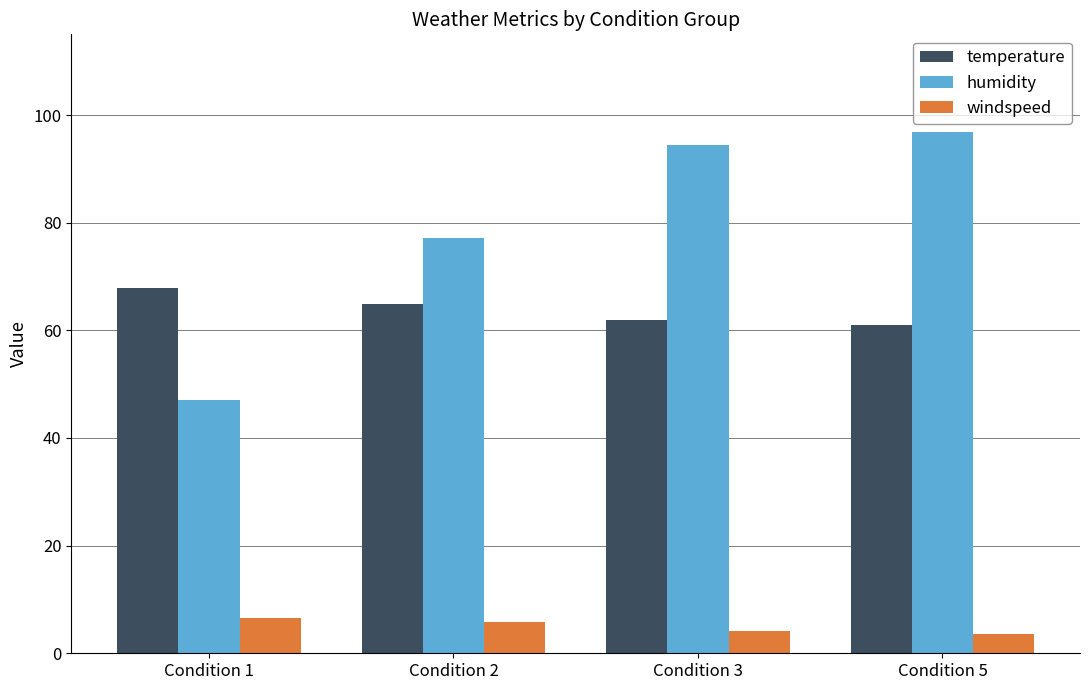

What is the minimum value for windspeed?

3.5